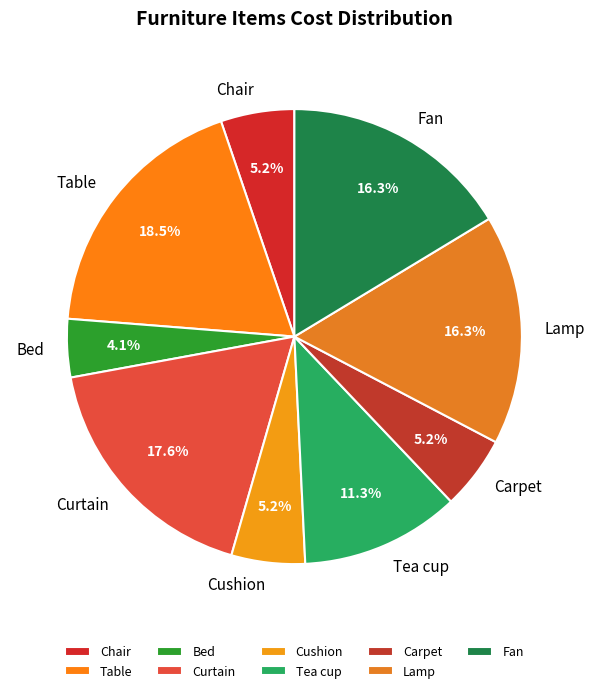

Is there a majority slice in this chart?

No